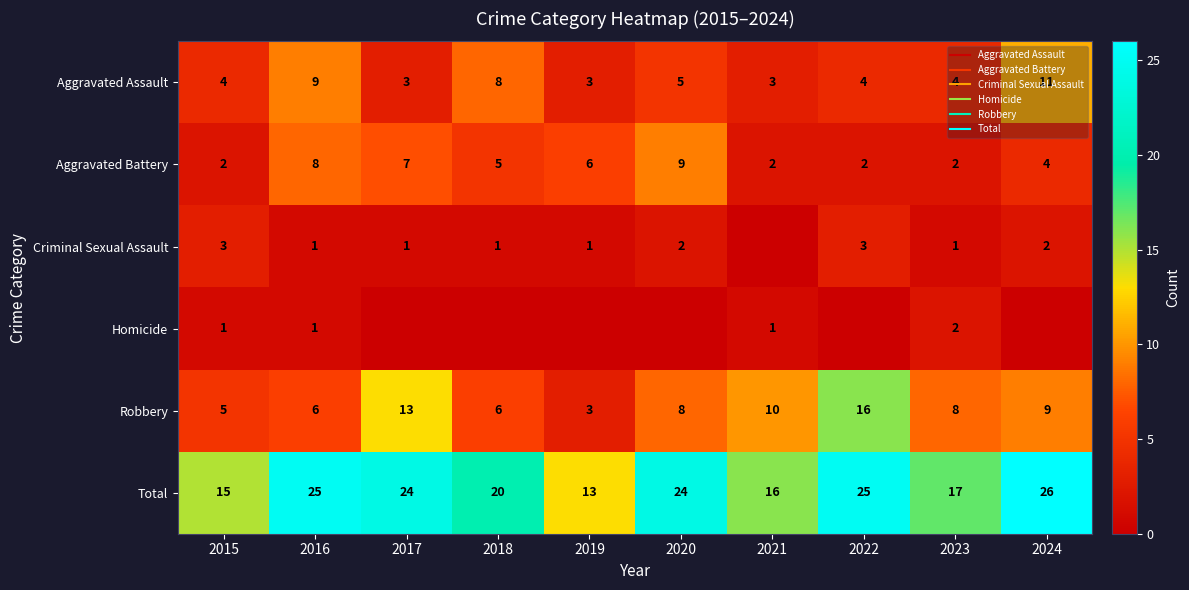

At how many categories does at least one series exceed 24?

3